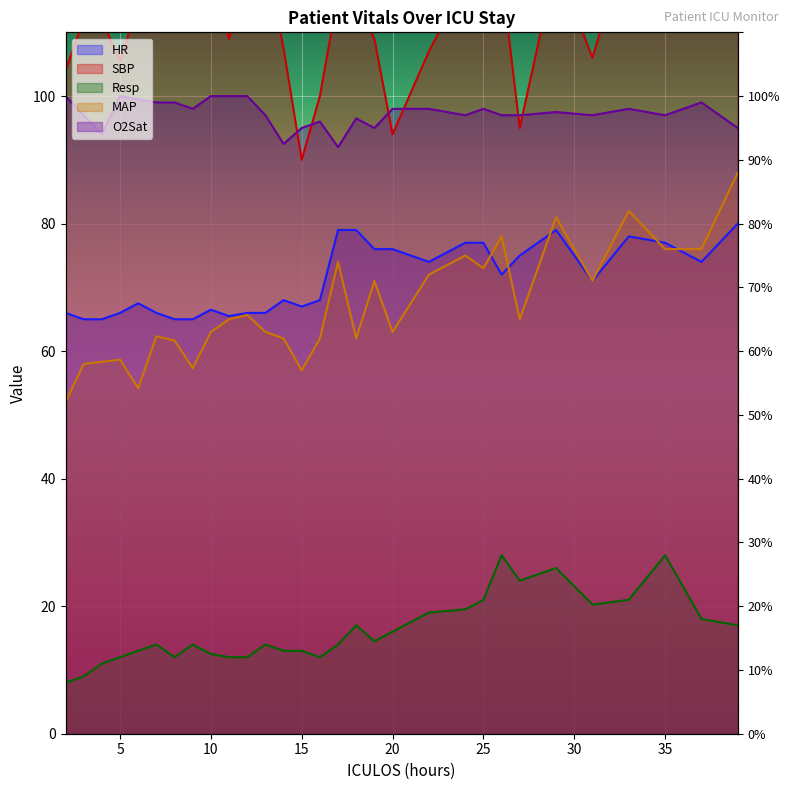

True or false: SBP has more than 2 interior local peaks.

True